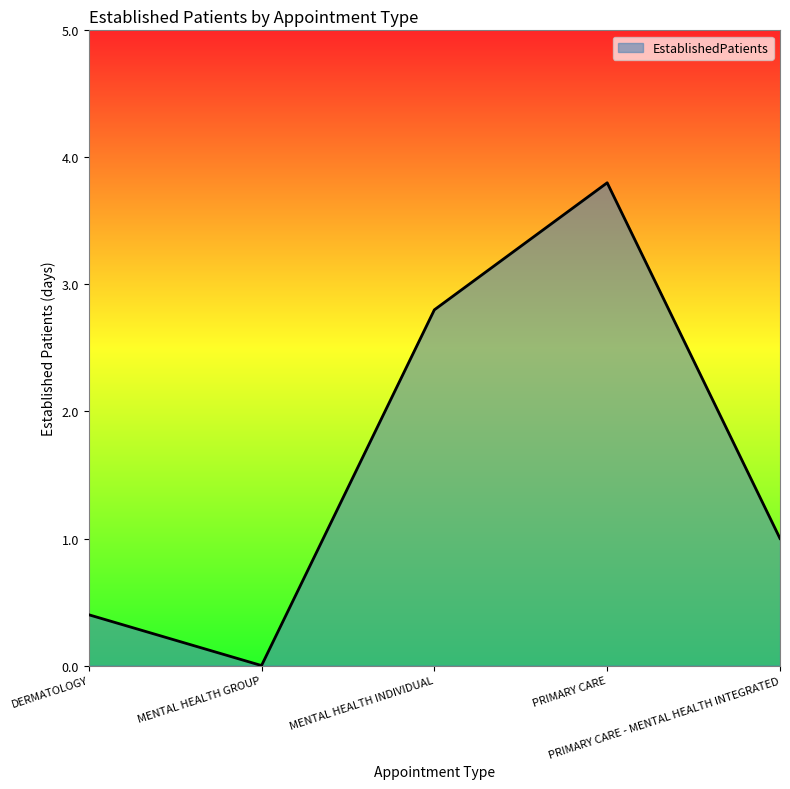

What is the ratio of the value at DERMATOLOGY to the value at PRIMARY CARE - MENTAL HEALTH INTEGRATED?

0.4